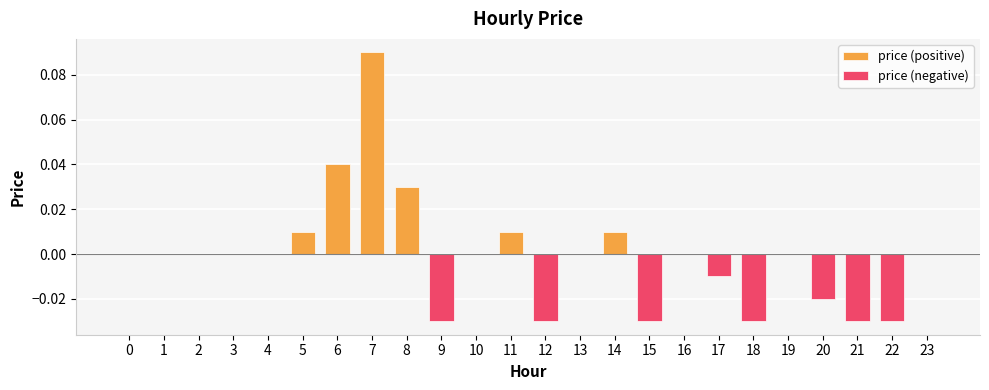

Is it true that price (negative) equals 0.0 at 16?

True